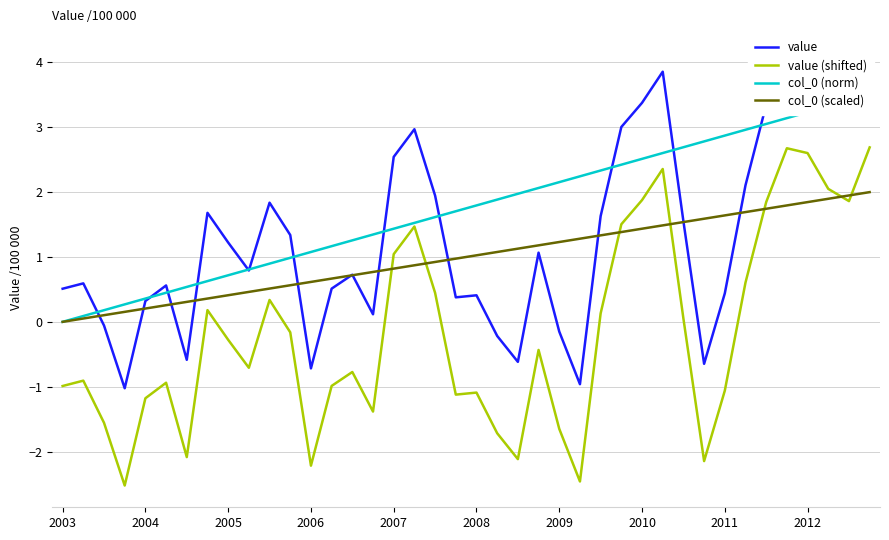

Which series ends up on top after the final intersection of col_0 (scaled) and value (shifted)?

value (shifted)